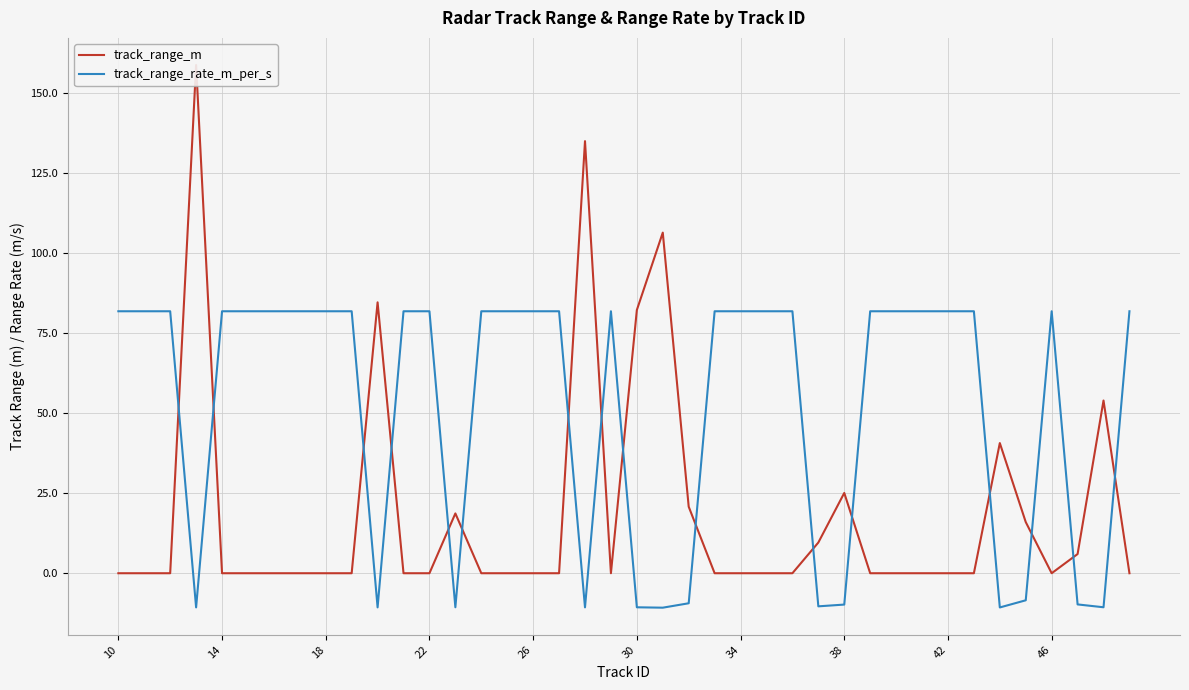

In track_range_rate_m_per_s, how many points are lower than both neighbors (excluding endpoints)?

8